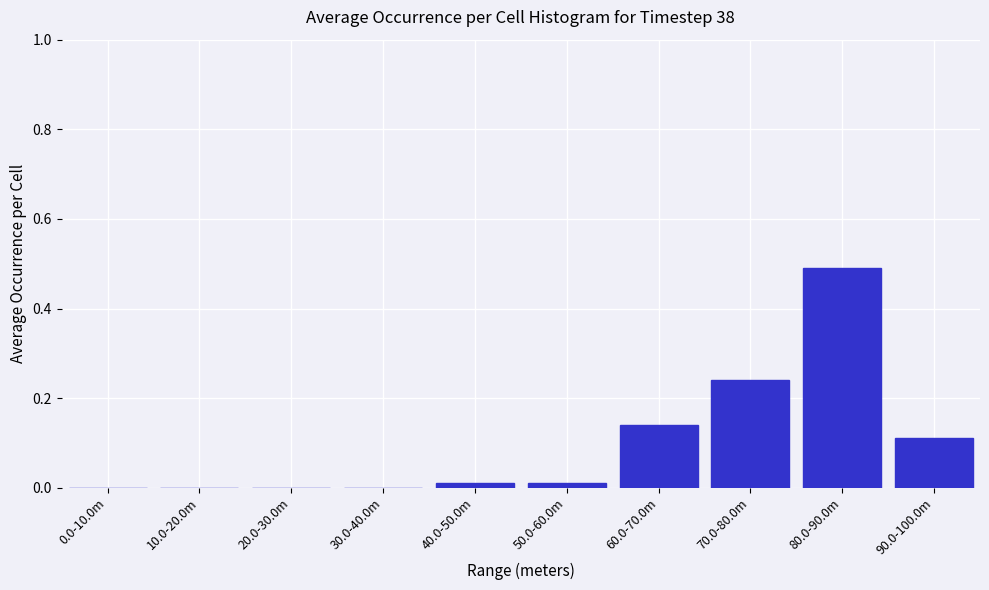

What is the sum of all values?

1.0